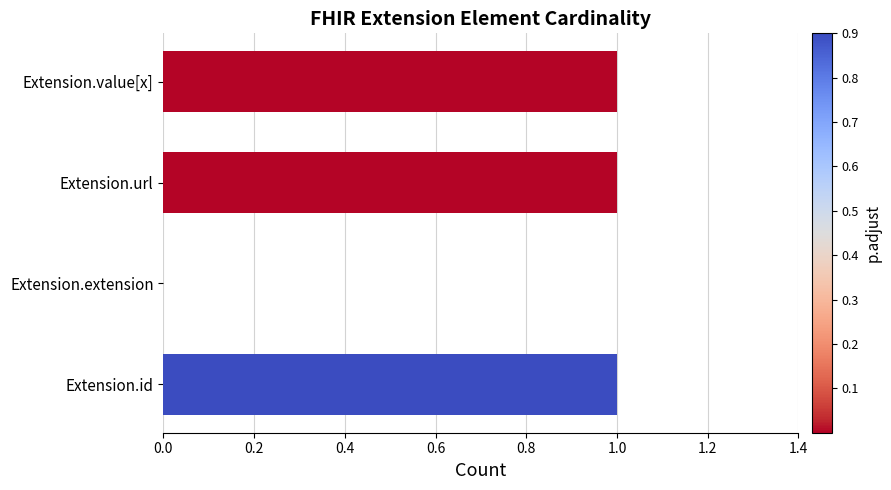

Is it true that the value at Extension.extension is 0?

True